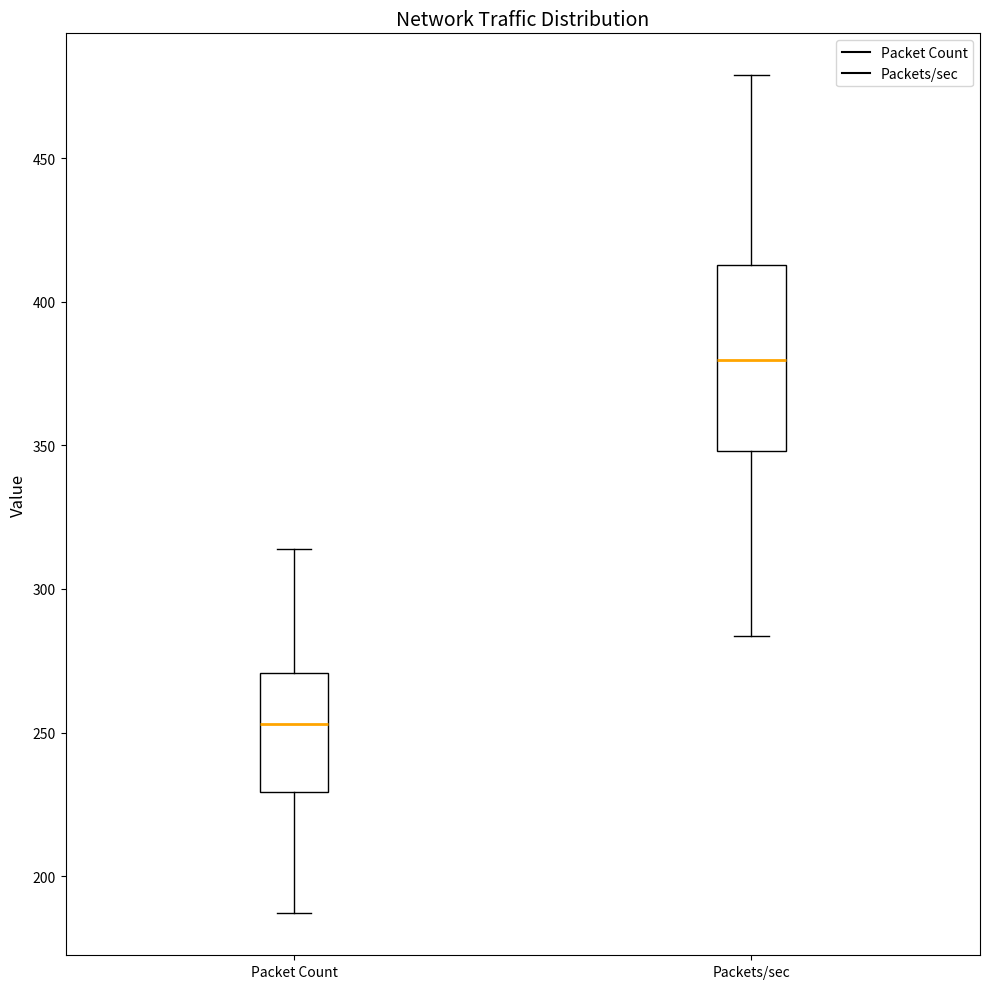

Reading left to right, read every box against the y-axis: the position of its median line, the range the box covers, and the ends of its whiskers. The values are not printed on the chart, so give them approximately, as read against the axis.

Packet Count: median 255, box 230 to 270, whiskers 185 to 315
Packets/sec: median 380, box 350 to 415, whiskers 285 to 480